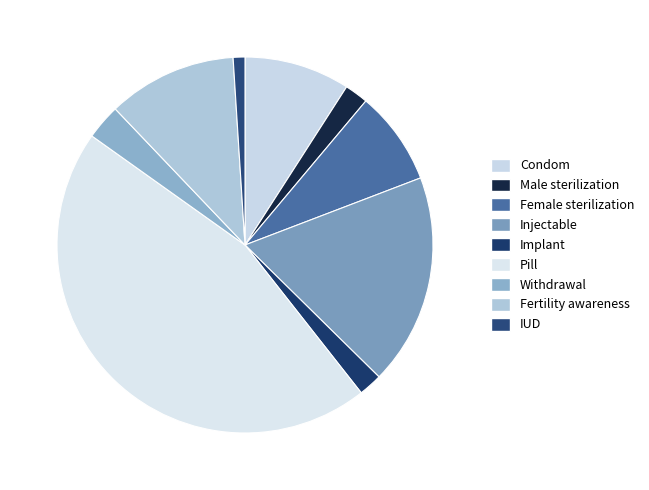

Is it true that IUD is 12% of the pie?

False